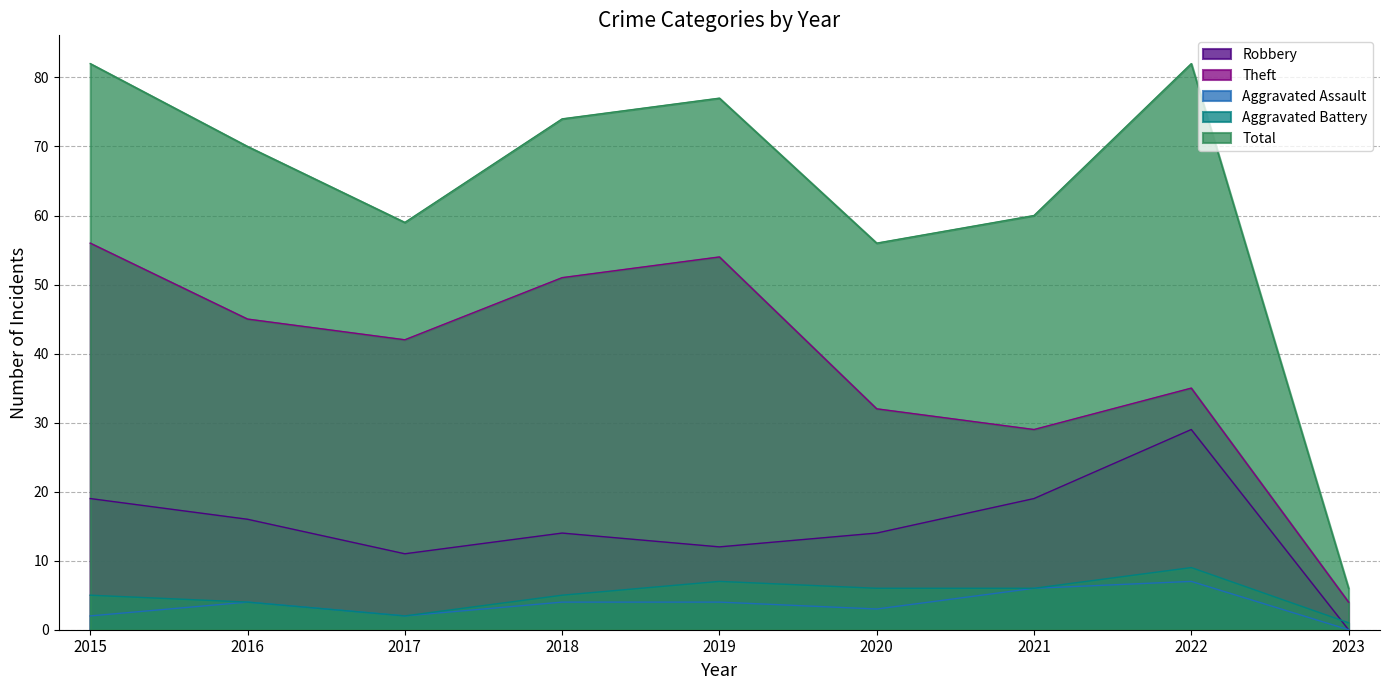

List the labels in order of Total value, smallest first.

2023, 2020, 2017, 2021, 2016, 2018, 2019, 2015, 2022